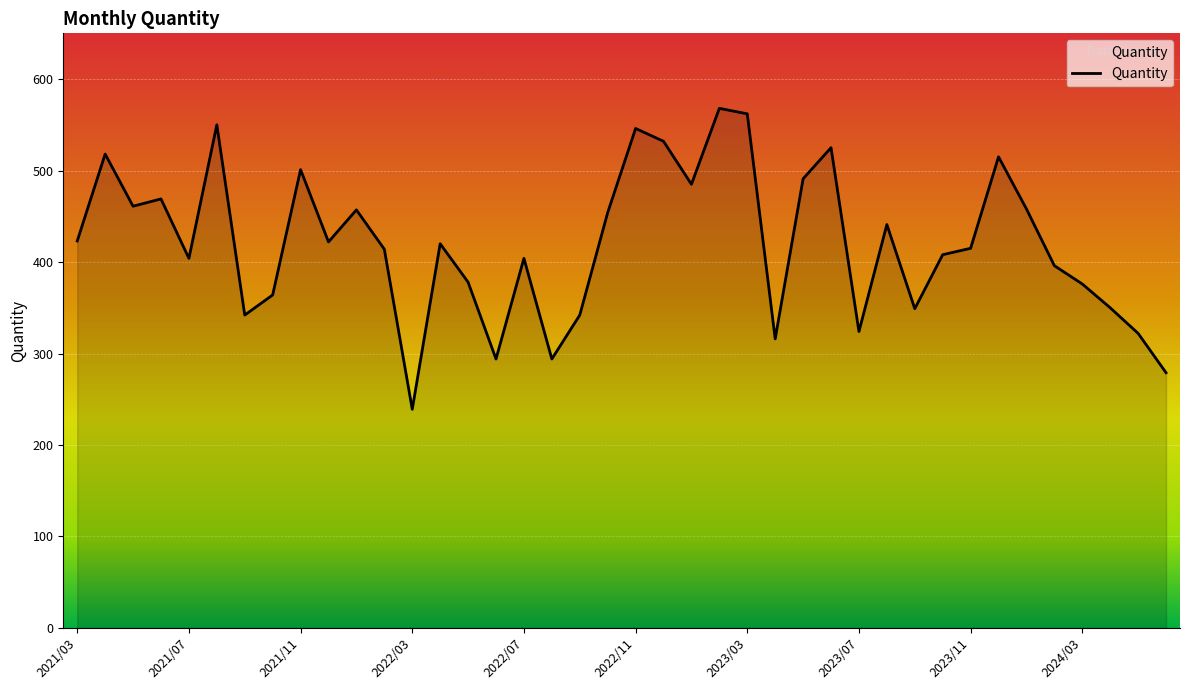

What is the difference between the maximum and minimum values?

329